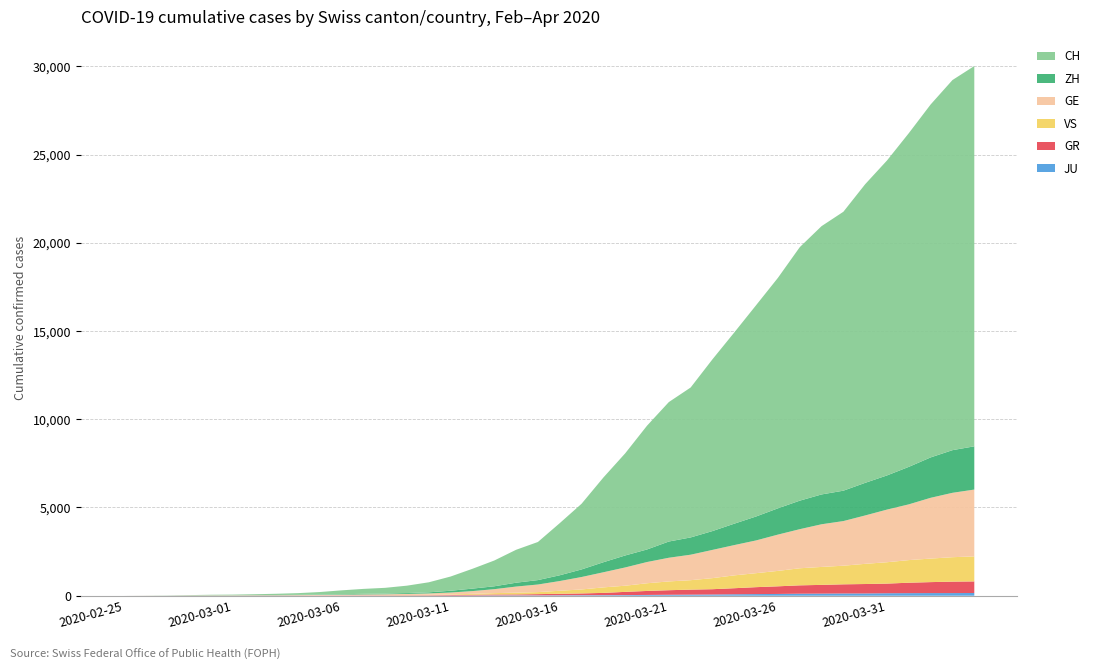

Reading left to right, what are all the values shown in this chart?

JU: 0	0	1	1	1	1	1	2	2	4	4	5	5	7	7	7	12	17	18	19	25	29	32	36	44	54	61	69	82	92	100	114	119	127	128	140	145	149	149	154
GR: 0	2	2	6	6	6	9	9	12	14	16	17	18	18	22	31	43	53	56	71	84	101	128	182	226	258	284	300	343	393	433	474	495	519	535	547	592	622	649	657
GE: 0	1	1	5	9	10	11	14	16	20	30	43	45	60	79	113	154	225	347	430	551	705	857	1035	1204	1342	1445	1600	1717	1856	2057	2215	2419	2530	2743	2984	3160	3445	3650	3788
VS: 0	0	0	1	1	2	3	3	4	5	6	7	12	17	22	30	53	76	98	115	172	225	312	349	436	498	535	628	728	793	874	968	1017	1055	1144	1211	1282	1334	1385	1418
ZH: 0	0	2	2	6	7	10	13	15	23	29	34	40	49	62	101	140	163	218	250	326	429	568	679	711	919	978	1067	1213	1357	1489	1616	1690	1722	1848	1936	2125	2289	2417	2450
CH: 0	4	8	20	30	36	50	69	97	142	219	280	327	419	569	806	1124	1461	1866	2160	2954	3722	4801	5788	7014	7904	8498	9735	10838	11975	13064	14367	15207	15809	16928	17852	18915	20005	20978	21554